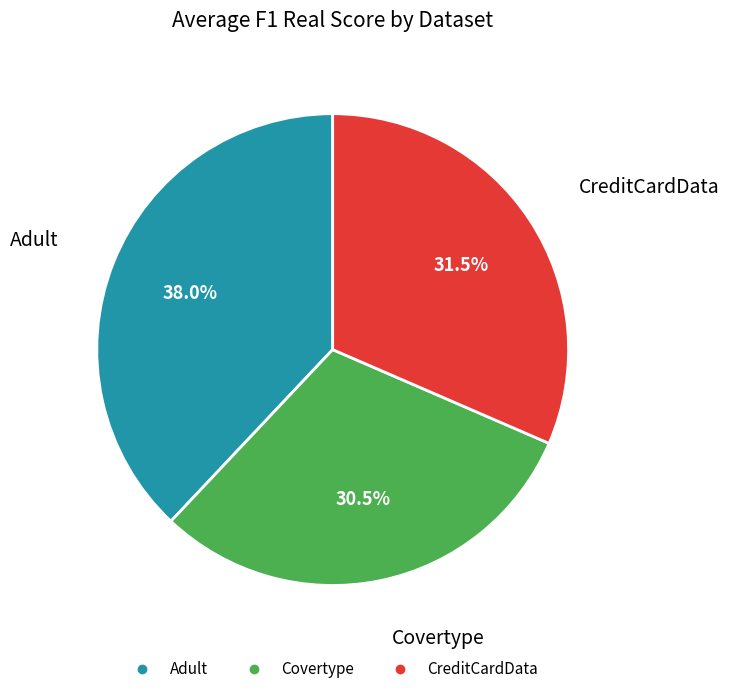

Do Covertype and CreditCardData together represent more than half of the pie?

Yes